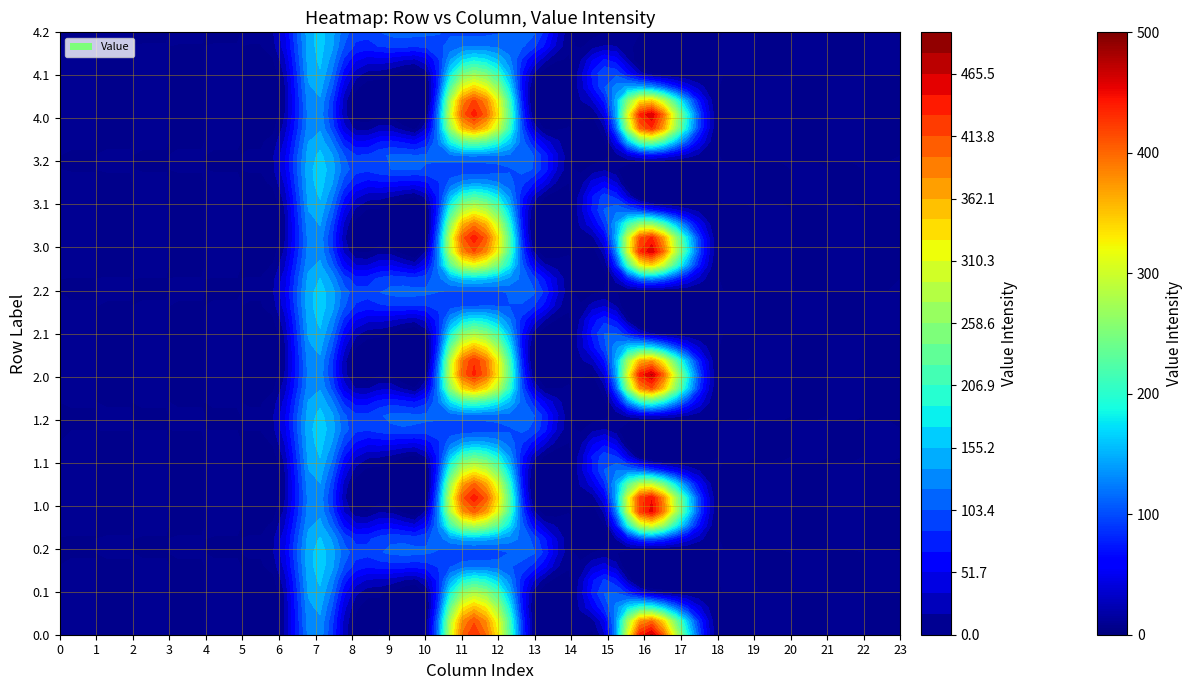

Reading left to right, extract all data points from this chart.

0.0: 0.0	0.0	0.0	0.0	0.0	0.0	0.0	134.3	0.0	0.0	0.0	395.1	321.5	0.0	0.0	57.2	462.2	243.5	0.0	0.0	0.0	0.0	0.0	0.0
0.1: 0.0	0.0	0.0	0.0	0.0	0.0	0.0	153.2	31.9	0.0	0.0	244.3	208.3	6.7	0.0	106.6	26.8	0.0	0.0	0.0	0.0	0.0	0.0	0.0
0.2: 0.0	0.0	0.0	0.0	0.0	0.0	29.3	160.8	96.7	108.3	108.2	97.9	101.9	104.8	0.0	0.0	0.0	0.0	0.0	0.0	0.0	0.0	0.0	0.0
1.0: 0.0	0.0	0.0	0.0	0.0	0.0	0.0	134.3	0.0	0.0	0.0	395.1	321.5	0.0	0.0	57.2	462.2	243.5	0.0	0.0	0.0	0.0	0.0	0.0
1.1: 0.0	0.0	0.0	0.0	0.0	0.0	0.0	153.2	31.9	0.0	0.0	244.3	208.3	6.7	0.0	106.6	26.8	0.0	0.0	0.0	0.0	0.0	0.0	0.0
1.2: 0.0	0.0	0.0	0.0	0.0	0.0	29.3	160.8	96.7	108.3	108.2	97.9	101.9	104.8	0.0	0.0	0.0	0.0	0.0	0.0	0.0	0.0	0.0	0.0
2.0: 0.0	0.0	0.0	0.0	0.0	0.0	0.0	134.3	0.0	0.0	0.0	395.1	321.5	0.0	0.0	57.2	462.2	243.5	0.0	0.0	0.0	0.0	0.0	0.0
2.1: 0.0	0.0	0.0	0.0	0.0	0.0	0.0	153.2	31.9	0.0	0.0	244.3	208.3	6.7	0.0	106.6	26.8	0.0	0.0	0.0	0.0	0.0	0.0	0.0
2.2: 0.0	0.0	0.0	0.0	0.0	0.0	29.3	160.8	96.7	108.3	108.2	97.9	101.9	104.8	0.0	0.0	0.0	0.0	0.0	0.0	0.0	0.0	0.0	0.0
3.0: 0.0	0.0	0.0	0.0	0.0	0.0	0.0	134.3	0.0	0.0	0.0	395.1	321.5	0.0	0.0	57.2	462.2	243.5	0.0	0.0	0.0	0.0	0.0	0.0
3.1: 0.0	0.0	0.0	0.0	0.0	0.0	0.0	153.2	31.9	0.0	0.0	244.3	208.3	6.7	0.0	106.6	26.8	0.0	0.0	0.0	0.0	0.0	0.0	0.0
3.2: 0.0	0.0	0.0	0.0	0.0	0.0	29.3	160.8	96.7	108.3	108.2	97.9	101.9	104.8	0.0	0.0	0.0	0.0	0.0	0.0	0.0	0.0	0.0	0.0
4.0: 0.0	0.0	0.0	0.0	0.0	0.0	0.0	134.3	0.0	0.0	0.0	395.1	321.5	0.0	0.0	57.2	462.2	243.5	0.0	0.0	0.0	0.0	0.0	0.0
4.1: 0.0	0.0	0.0	0.0	0.0	0.0	0.0	153.2	31.9	0.0	0.0	244.3	208.3	6.7	0.0	106.6	26.8	0.0	0.0	0.0	0.0	0.0	0.0	0.0
4.2: 0.0	0.0	0.0	0.0	0.0	0.0	29.3	160.8	96.7	108.3	108.2	97.9	101.9	104.8	0.0	0.0	0.0	0.0	0.0	0.0	0.0	0.0	0.0	0.0